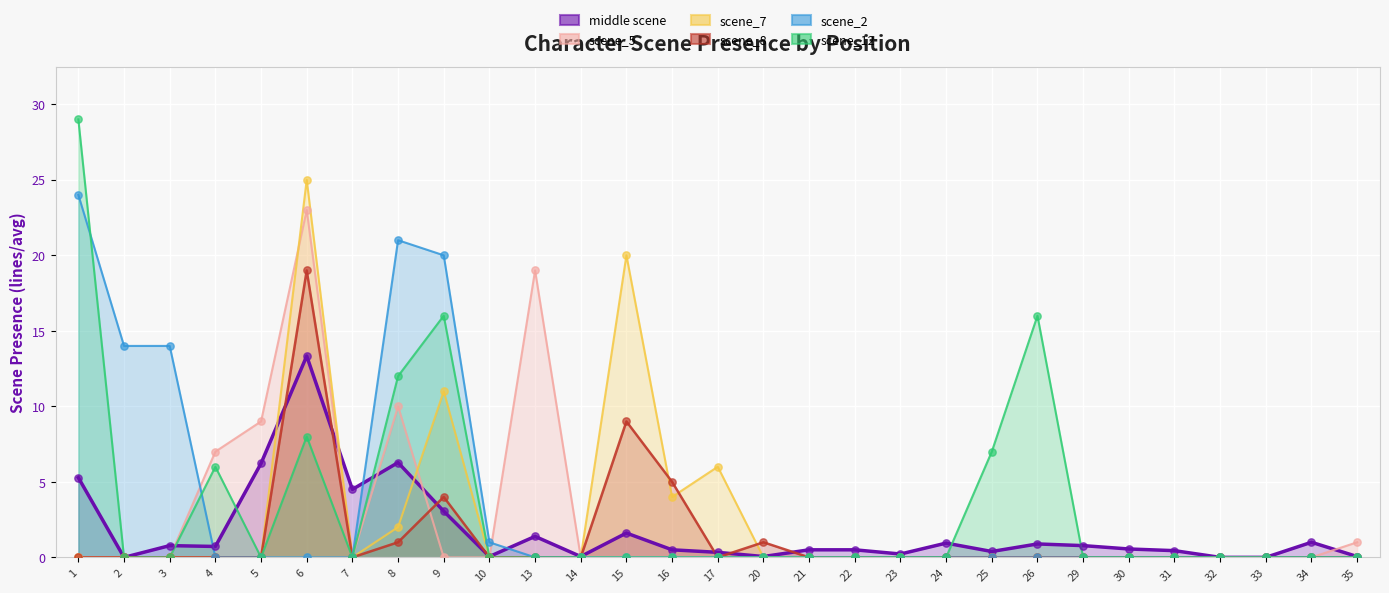

What is the total value across all series at 3?

14.8